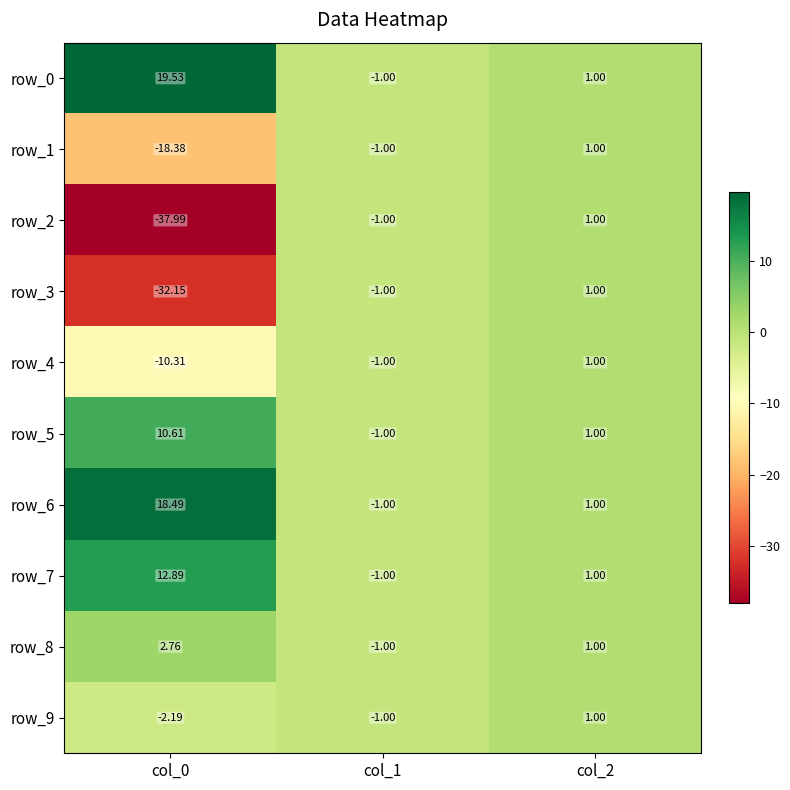

What is the difference between the highest and lowest values at col_0?

57.5